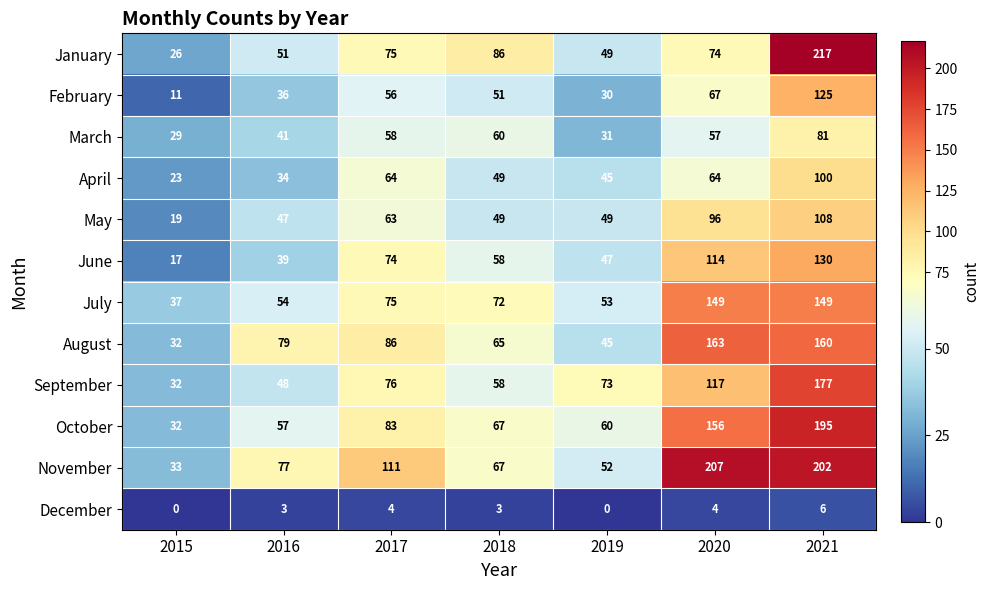

What is the approximate value of November at 2017, to the nearest 10?

110